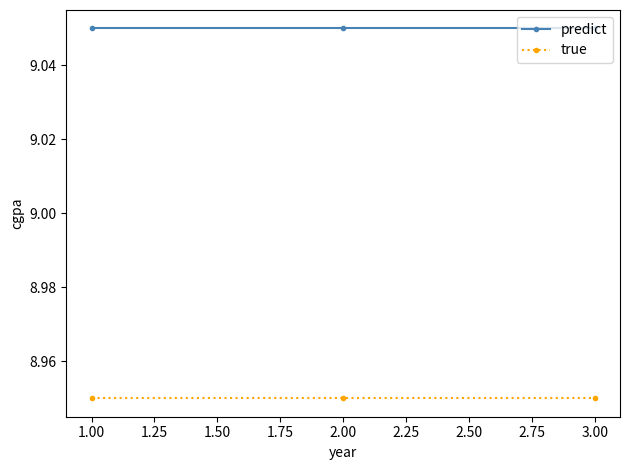

What is the label of the 3rd point from the right?

1.00